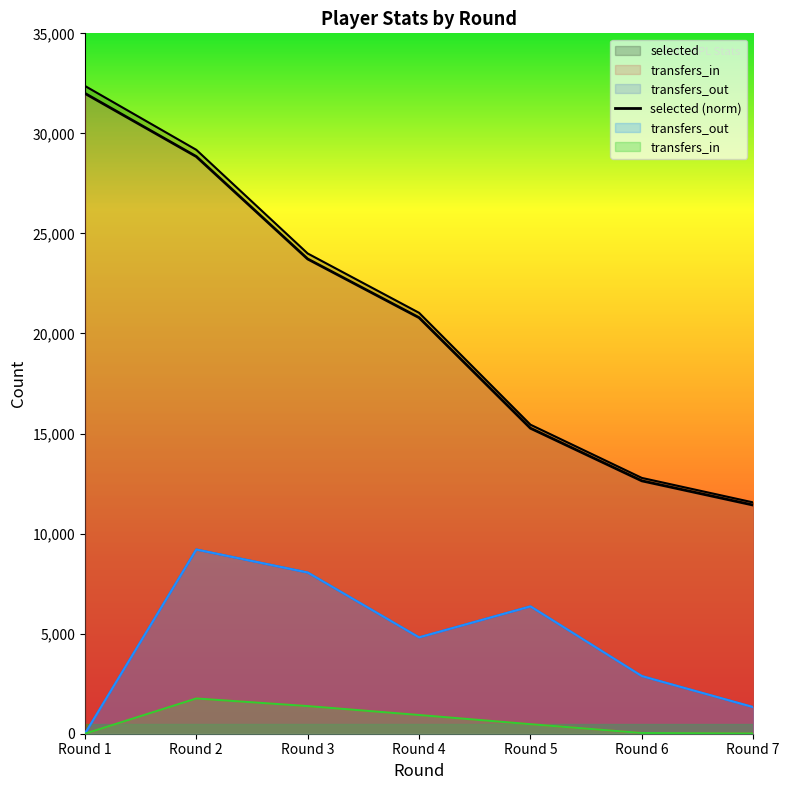

List the labels in order of selected value, largest first.

Round 1, Round 2, Round 3, Round 4, Round 5, Round 6, Round 7